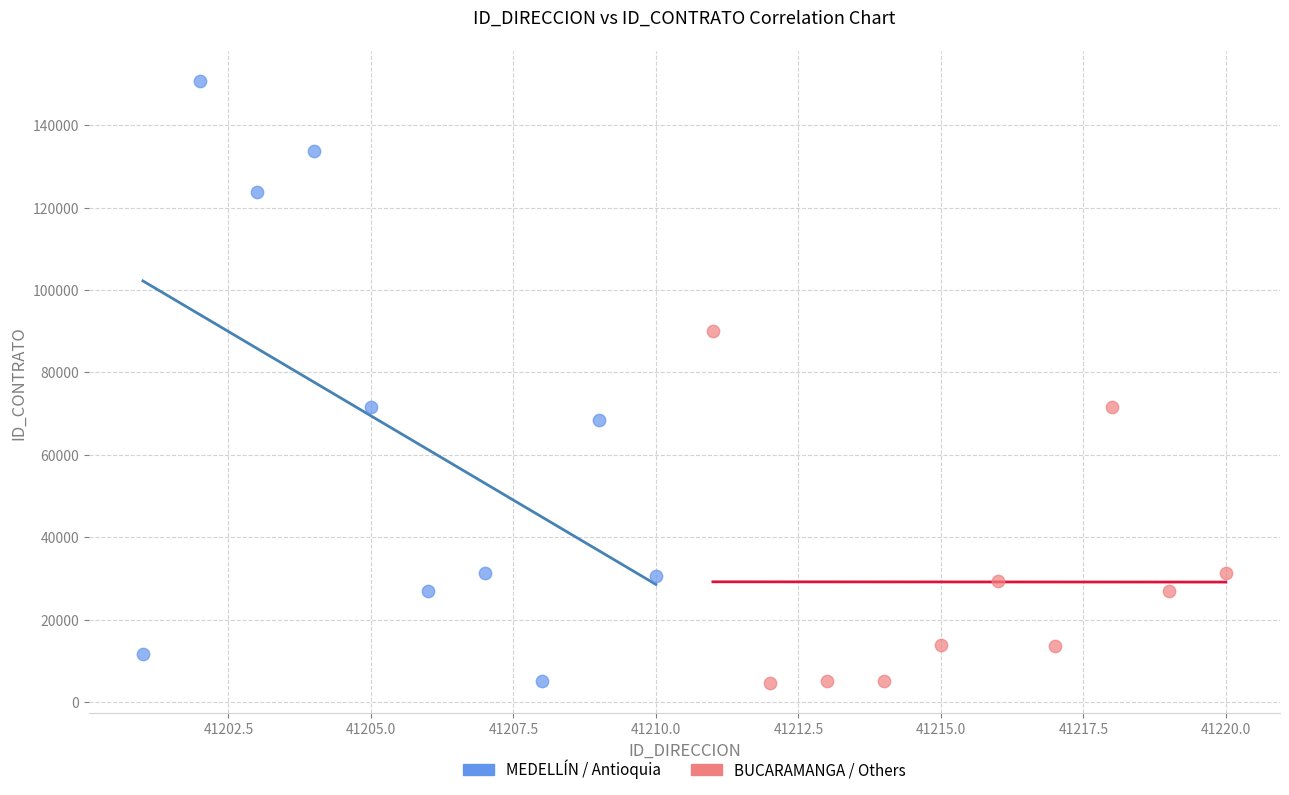

Which series has the widest spread of Y values?

MEDELLÍN / Antioquia